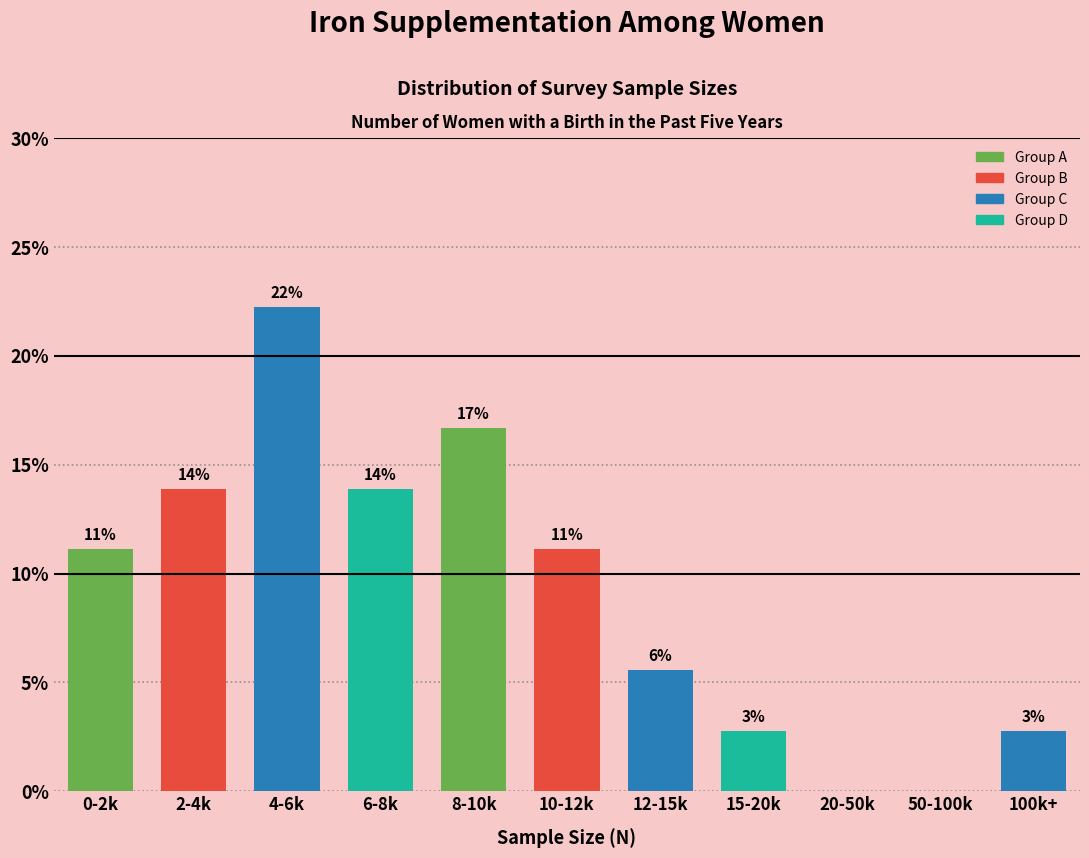

Are the bars horizontal?

No